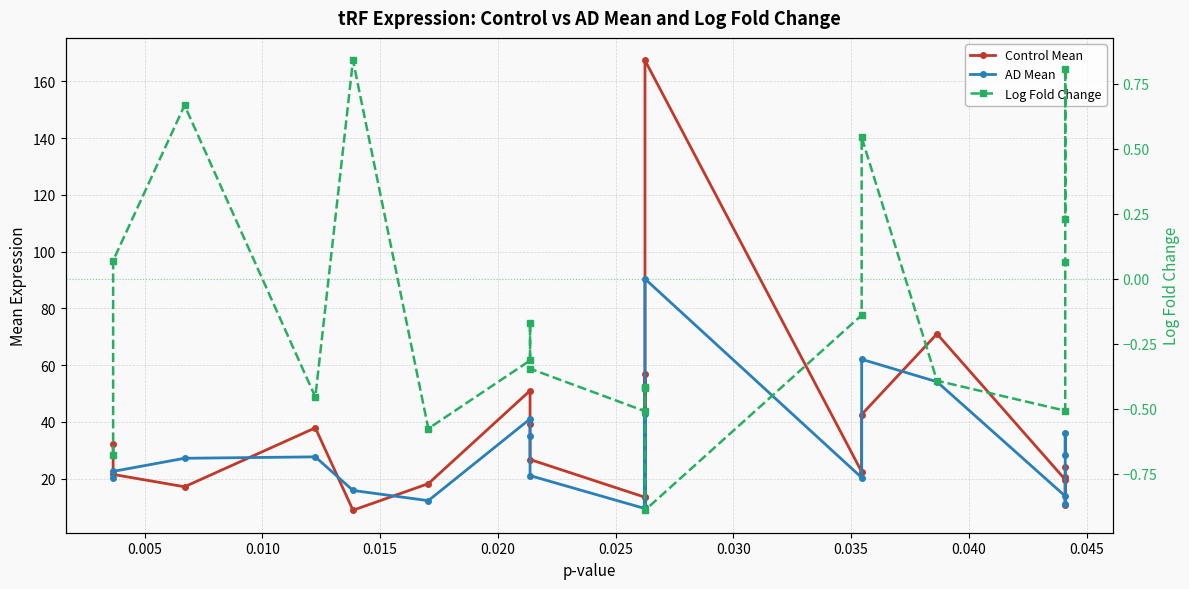

At how many categories does at least one series exceed 44?

5